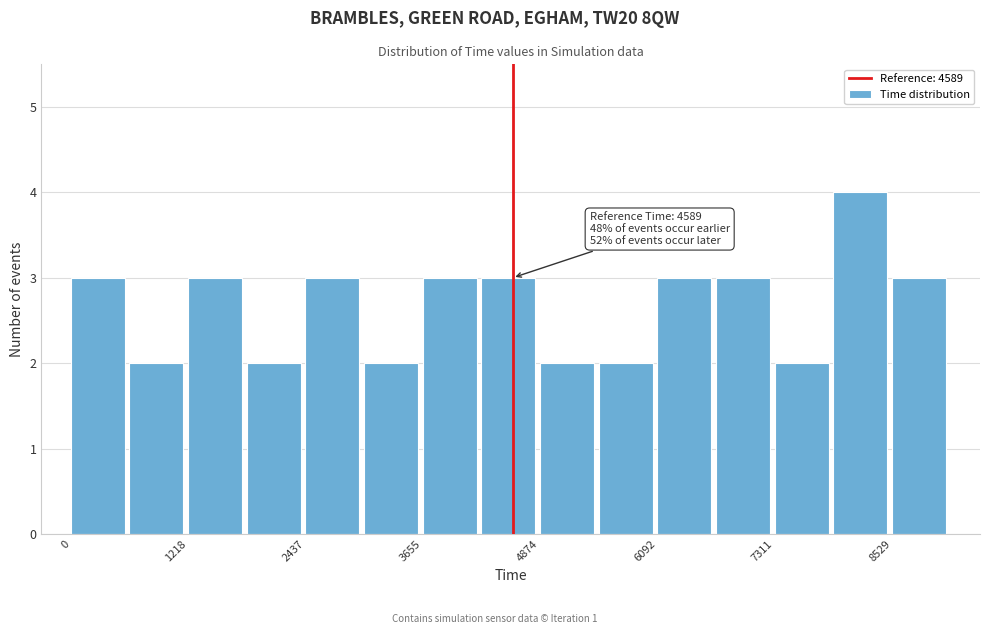

Around what value on the x-axis is the tallest bar? Give the approximate position of its centre, as read against the axis.

8200